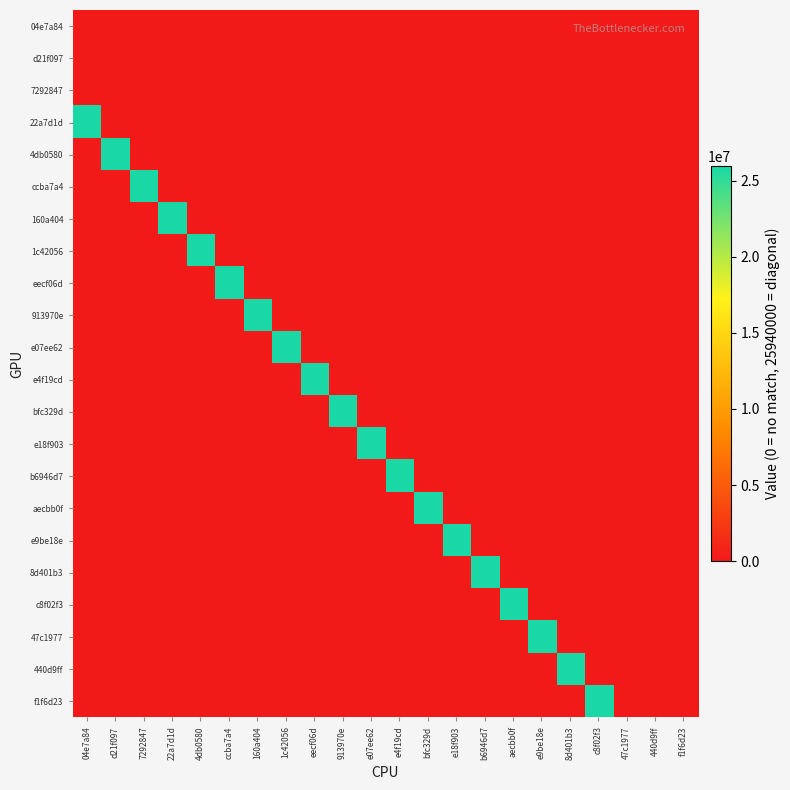

Reading left to right, list all the values displayed in this chart.

04e7a84: 04e7a84=0	d21f097=0	7292847=0	22a7d1d=0	4db0580=0	ccba7a4=0	160a404=0	1c42056=0	eecf06d=0	913970e=0	e07ee62=0	e4f19cd=0	bfc329d=0	e18f903=0	b6946d7=0	aecbb0f=0	e9be18e=0	8d401b3=0	c8f02f3=0	47c1977=0	440d9ff=0	f1f6d23=0
d21f097: 04e7a84=0	d21f097=0	7292847=0	22a7d1d=0	4db0580=0	ccba7a4=0	160a404=0	1c42056=0	eecf06d=0	913970e=0	e07ee62=0	e4f19cd=0	bfc329d=0	e18f903=0	b6946d7=0	aecbb0f=0	e9be18e=0	8d401b3=0	c8f02f3=0	47c1977=0	440d9ff=0	f1f6d23=0
7292847: 04e7a84=0	d21f097=0	7292847=0	22a7d1d=0	4db0580=0	ccba7a4=0	160a404=0	1c42056=0	eecf06d=0	913970e=0	e07ee62=0	e4f19cd=0	bfc329d=0	e18f903=0	b6946d7=0	aecbb0f=0	e9be18e=0	8d401b3=0	c8f02f3=0	47c1977=0	440d9ff=0	f1f6d23=0
22a7d1d: 04e7a84=25940000	d21f097=0	7292847=0	22a7d1d=0	4db0580=0	ccba7a4=0	160a404=0	1c42056=0	eecf06d=0	913970e=0	e07ee62=0	e4f19cd=0	bfc329d=0	e18f903=0	b6946d7=0	aecbb0f=0	e9be18e=0	8d401b3=0	c8f02f3=0	47c1977=0	440d9ff=0	f1f6d23=0
4db0580: 04e7a84=0	d21f097=25940000	7292847=0	22a7d1d=0	4db0580=0	ccba7a4=0	160a404=0	1c42056=0	eecf06d=0	913970e=0	e07ee62=0	e4f19cd=0	bfc329d=0	e18f903=0	b6946d7=0	aecbb0f=0	e9be18e=0	8d401b3=0	c8f02f3=0	47c1977=0	440d9ff=0	f1f6d23=0
ccba7a4: 04e7a84=0	d21f097=0	7292847=25940000	22a7d1d=0	4db0580=0	ccba7a4=0	160a404=0	1c42056=0	eecf06d=0	913970e=0	e07ee62=0	e4f19cd=0	bfc329d=0	e18f903=0	b6946d7=0	aecbb0f=0	e9be18e=0	8d401b3=0	c8f02f3=0	47c1977=0	440d9ff=0	f1f6d23=0
160a404: 04e7a84=0	d21f097=0	7292847=0	22a7d1d=25940000	4db0580=0	ccba7a4=0	160a404=0	1c42056=0	eecf06d=0	913970e=0	e07ee62=0	e4f19cd=0	bfc329d=0	e18f903=0	b6946d7=0	aecbb0f=0	e9be18e=0	8d401b3=0	c8f02f3=0	47c1977=0	440d9ff=0	f1f6d23=0
1c42056: 04e7a84=0	d21f097=0	7292847=0	22a7d1d=0	4db0580=25940000	ccba7a4=0	160a404=0	1c42056=0	eecf06d=0	913970e=0	e07ee62=0	e4f19cd=0	bfc329d=0	e18f903=0	b6946d7=0	aecbb0f=0	e9be18e=0	8d401b3=0	c8f02f3=0	47c1977=0	440d9ff=0	f1f6d23=0
eecf06d: 04e7a84=0	d21f097=0	7292847=0	22a7d1d=0	4db0580=0	ccba7a4=25940000	160a404=0	1c42056=0	eecf06d=0	913970e=0	e07ee62=0	e4f19cd=0	bfc329d=0	e18f903=0	b6946d7=0	aecbb0f=0	e9be18e=0	8d401b3=0	c8f02f3=0	47c1977=0	440d9ff=0	f1f6d23=0
913970e: 04e7a84=0	d21f097=0	7292847=0	22a7d1d=0	4db0580=0	ccba7a4=0	160a404=25940000	1c42056=0	eecf06d=0	913970e=0	e07ee62=0	e4f19cd=0	bfc329d=0	e18f903=0	b6946d7=0	aecbb0f=0	e9be18e=0	8d401b3=0	c8f02f3=0	47c1977=0	440d9ff=0	f1f6d23=0
e07ee62: 04e7a84=0	d21f097=0	7292847=0	22a7d1d=0	4db0580=0	ccba7a4=0	160a404=0	1c42056=25940000	eecf06d=0	913970e=0	e07ee62=0	e4f19cd=0	bfc329d=0	e18f903=0	b6946d7=0	aecbb0f=0	e9be18e=0	8d401b3=0	c8f02f3=0	47c1977=0	440d9ff=0	f1f6d23=0
e4f19cd: 04e7a84=0	d21f097=0	7292847=0	22a7d1d=0	4db0580=0	ccba7a4=0	160a404=0	1c42056=0	eecf06d=25940000	913970e=0	e07ee62=0	e4f19cd=0	bfc329d=0	e18f903=0	b6946d7=0	aecbb0f=0	e9be18e=0	8d401b3=0	c8f02f3=0	47c1977=0	440d9ff=0	f1f6d23=0
bfc329d: 04e7a84=0	d21f097=0	7292847=0	22a7d1d=0	4db0580=0	ccba7a4=0	160a404=0	1c42056=0	eecf06d=0	913970e=25940000	e07ee62=0	e4f19cd=0	bfc329d=0	e18f903=0	b6946d7=0	aecbb0f=0	e9be18e=0	8d401b3=0	c8f02f3=0	47c1977=0	440d9ff=0	f1f6d23=0
e18f903: 04e7a84=0	d21f097=0	7292847=0	22a7d1d=0	4db0580=0	ccba7a4=0	160a404=0	1c42056=0	eecf06d=0	913970e=0	e07ee62=25940000	e4f19cd=0	bfc329d=0	e18f903=0	b6946d7=0	aecbb0f=0	e9be18e=0	8d401b3=0	c8f02f3=0	47c1977=0	440d9ff=0	f1f6d23=0
b6946d7: 04e7a84=0	d21f097=0	7292847=0	22a7d1d=0	4db0580=0	ccba7a4=0	160a404=0	1c42056=0	eecf06d=0	913970e=0	e07ee62=0	e4f19cd=25940000	bfc329d=0	e18f903=0	b6946d7=0	aecbb0f=0	e9be18e=0	8d401b3=0	c8f02f3=0	47c1977=0	440d9ff=0	f1f6d23=0
aecbb0f: 04e7a84=0	d21f097=0	7292847=0	22a7d1d=0	4db0580=0	ccba7a4=0	160a404=0	1c42056=0	eecf06d=0	913970e=0	e07ee62=0	e4f19cd=0	bfc329d=25940000	e18f903=0	b6946d7=0	aecbb0f=0	e9be18e=0	8d401b3=0	c8f02f3=0	47c1977=0	440d9ff=0	f1f6d23=0
e9be18e: 04e7a84=0	d21f097=0	7292847=0	22a7d1d=0	4db0580=0	ccba7a4=0	160a404=0	1c42056=0	eecf06d=0	913970e=0	e07ee62=0	e4f19cd=0	bfc329d=0	e18f903=25940000	b6946d7=0	aecbb0f=0	e9be18e=0	8d401b3=0	c8f02f3=0	47c1977=0	440d9ff=0	f1f6d23=0
8d401b3: 04e7a84=0	d21f097=0	7292847=0	22a7d1d=0	4db0580=0	ccba7a4=0	160a404=0	1c42056=0	eecf06d=0	913970e=0	e07ee62=0	e4f19cd=0	bfc329d=0	e18f903=0	b6946d7=25940000	aecbb0f=0	e9be18e=0	8d401b3=0	c8f02f3=0	47c1977=0	440d9ff=0	f1f6d23=0
c8f02f3: 04e7a84=0	d21f097=0	7292847=0	22a7d1d=0	4db0580=0	ccba7a4=0	160a404=0	1c42056=0	eecf06d=0	913970e=0	e07ee62=0	e4f19cd=0	bfc329d=0	e18f903=0	b6946d7=0	aecbb0f=25940000	e9be18e=0	8d401b3=0	c8f02f3=0	47c1977=0	440d9ff=0	f1f6d23=0
47c1977: 04e7a84=0	d21f097=0	7292847=0	22a7d1d=0	4db0580=0	ccba7a4=0	160a404=0	1c42056=0	eecf06d=0	913970e=0	e07ee62=0	e4f19cd=0	bfc329d=0	e18f903=0	b6946d7=0	aecbb0f=0	e9be18e=25940000	8d401b3=0	c8f02f3=0	47c1977=0	440d9ff=0	f1f6d23=0
440d9ff: 04e7a84=0	d21f097=0	7292847=0	22a7d1d=0	4db0580=0	ccba7a4=0	160a404=0	1c42056=0	eecf06d=0	913970e=0	e07ee62=0	e4f19cd=0	bfc329d=0	e18f903=0	b6946d7=0	aecbb0f=0	e9be18e=0	8d401b3=25940000	c8f02f3=0	47c1977=0	440d9ff=0	f1f6d23=0
f1f6d23: 04e7a84=0	d21f097=0	7292847=0	22a7d1d=0	4db0580=0	ccba7a4=0	160a404=0	1c42056=0	eecf06d=0	913970e=0	e07ee62=0	e4f19cd=0	bfc329d=0	e18f903=0	b6946d7=0	aecbb0f=0	e9be18e=0	8d401b3=0	c8f02f3=25940000	47c1977=0	440d9ff=0	f1f6d23=0